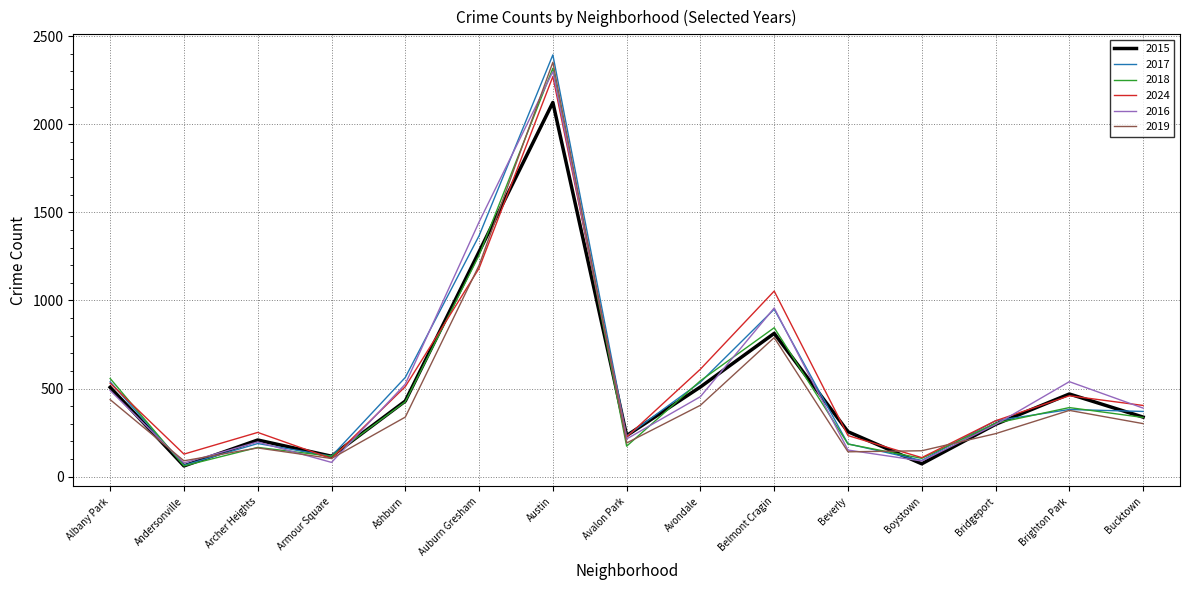

Between Beverly and Brighton Park, which series saw the biggest shift?

2016